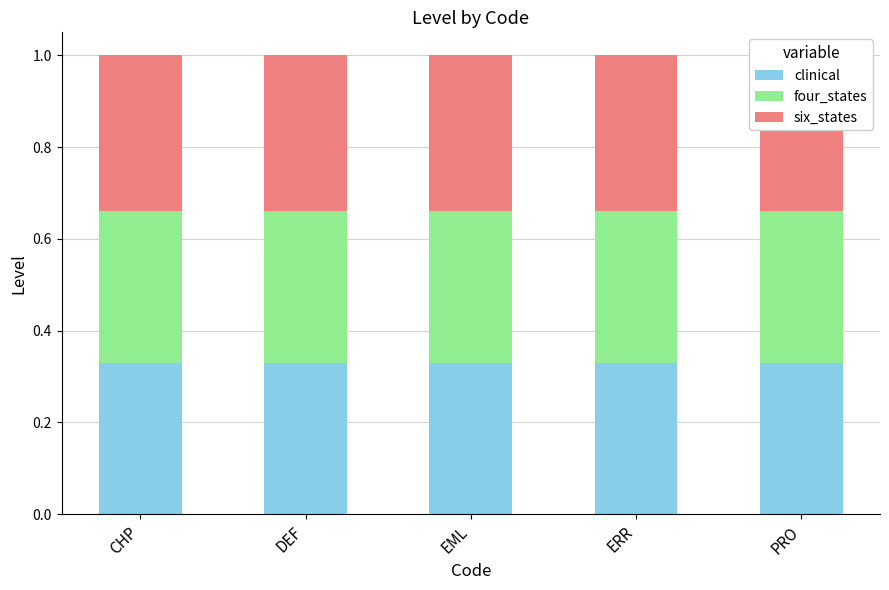

Between CHP and DEF, which is larger?

CHP